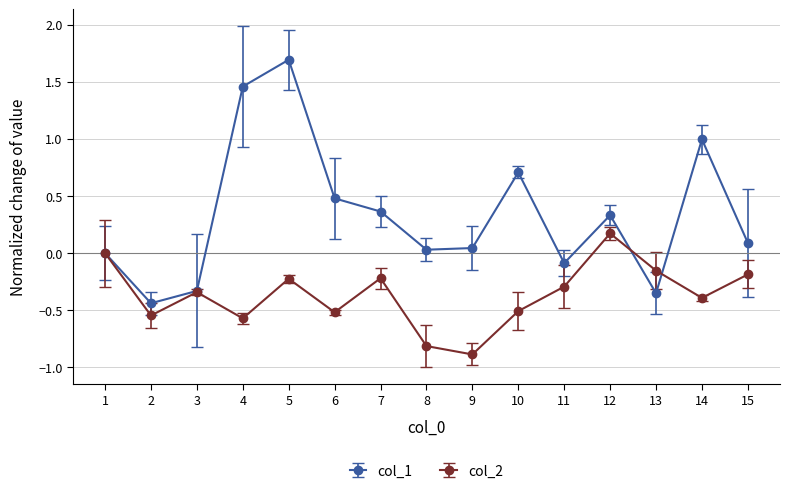

What is the greatest value displayed?

1.7